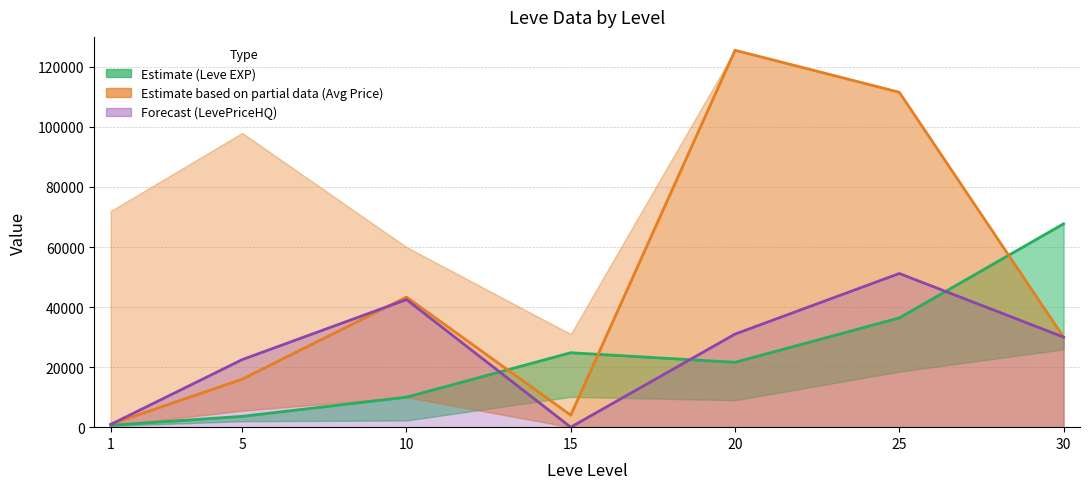

Which series has the widest spread of values?

currentAveragePrice (Partial Estimate)